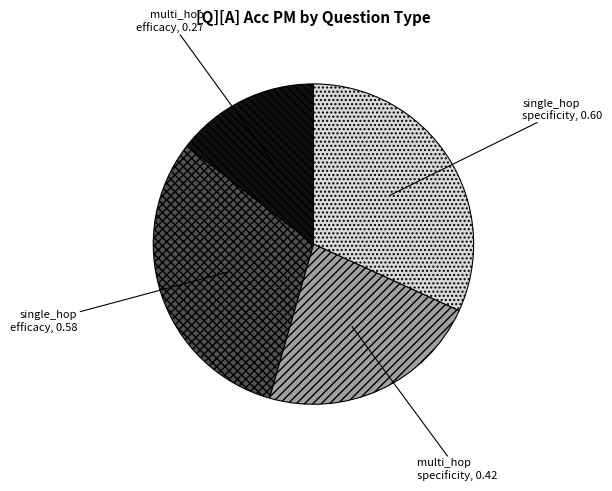

Is there a majority slice in this chart?

No